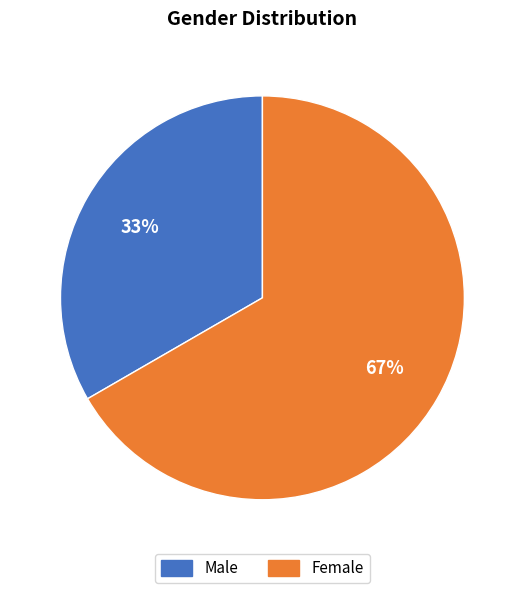

To the nearest percent, what is the combined percentage of Male and Female?

100%